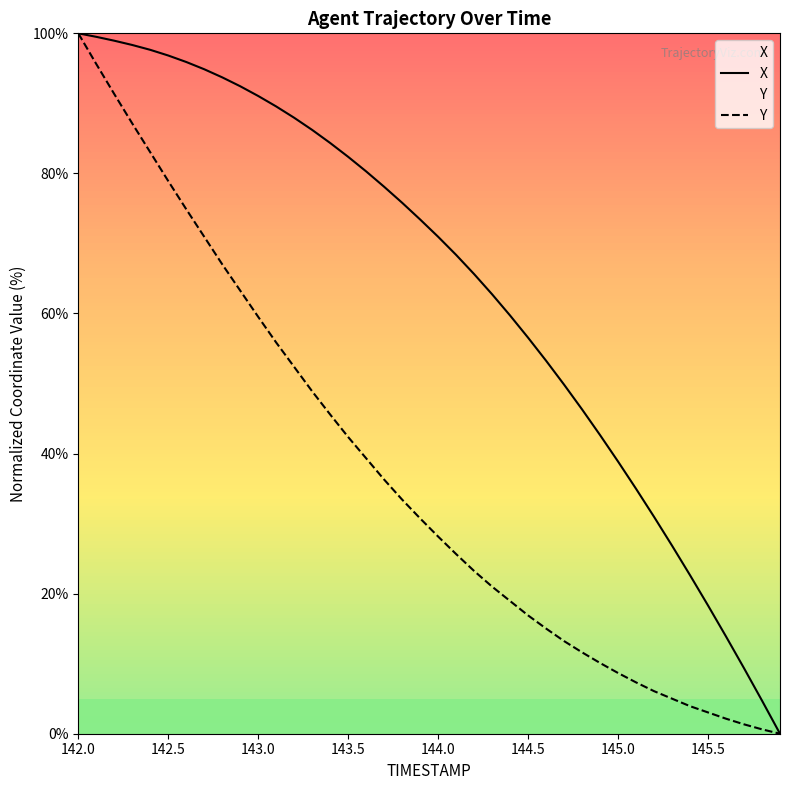

What is the value of the X point at the 1st from the left?

100.0